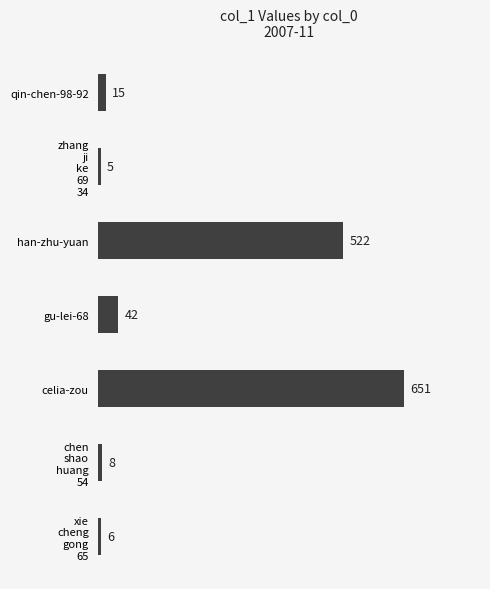

At which label is the value closest to 328?

han-zhu-yuan